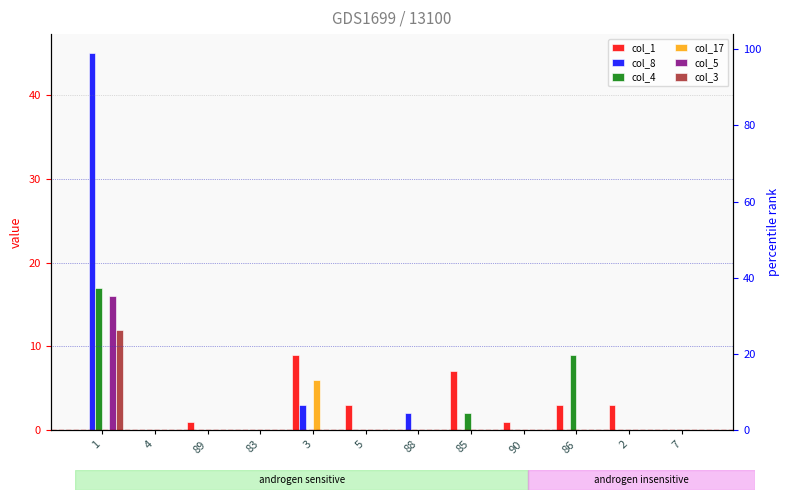

What is the maximum value shown in the chart?

45